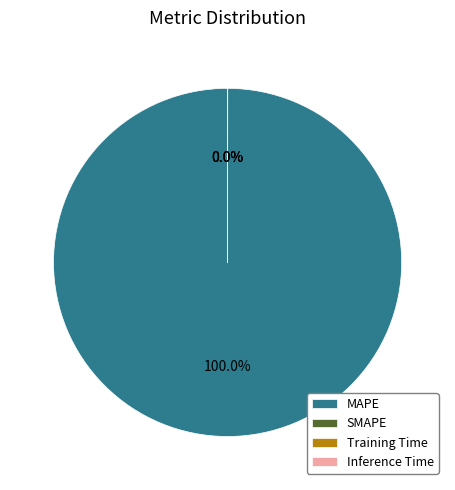

What is the largest slice in the pie chart?

MAPE